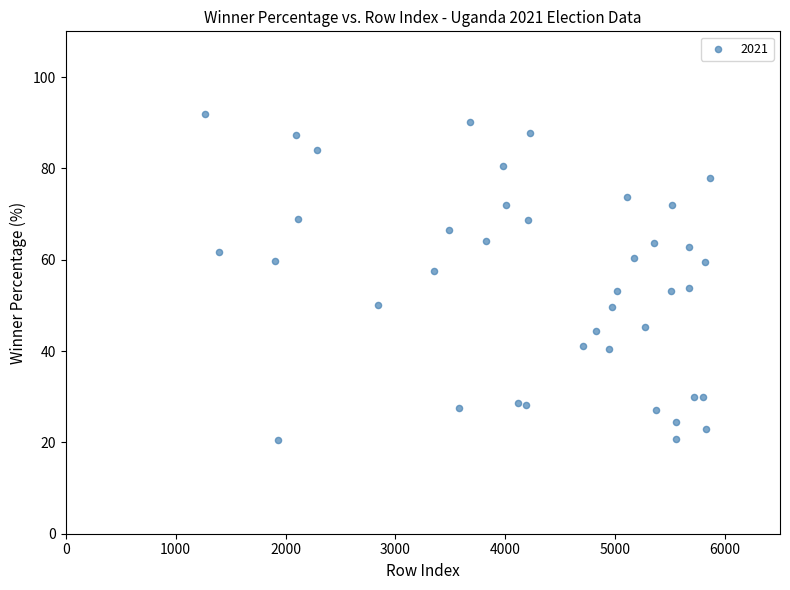

What is the range of X values (max minus min)?

4604.0